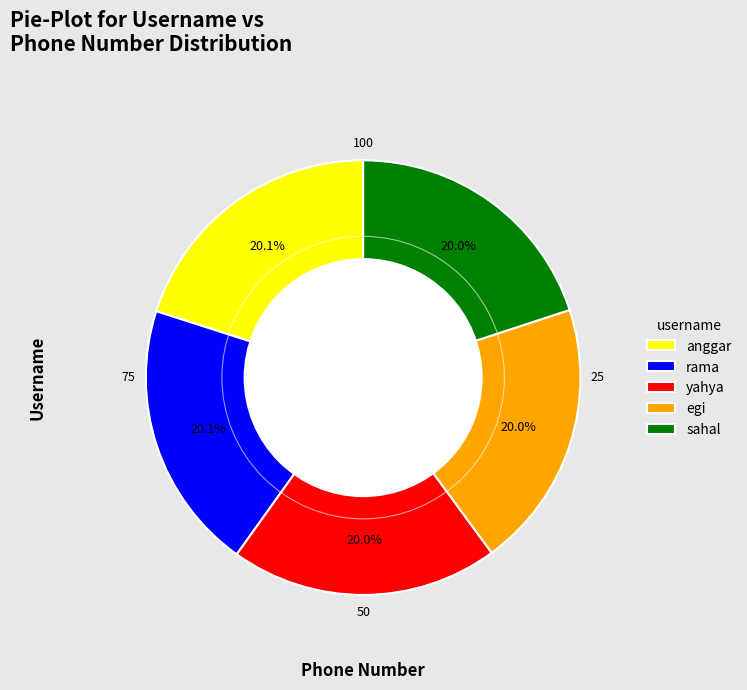

Count the number of slices in the pie.

5